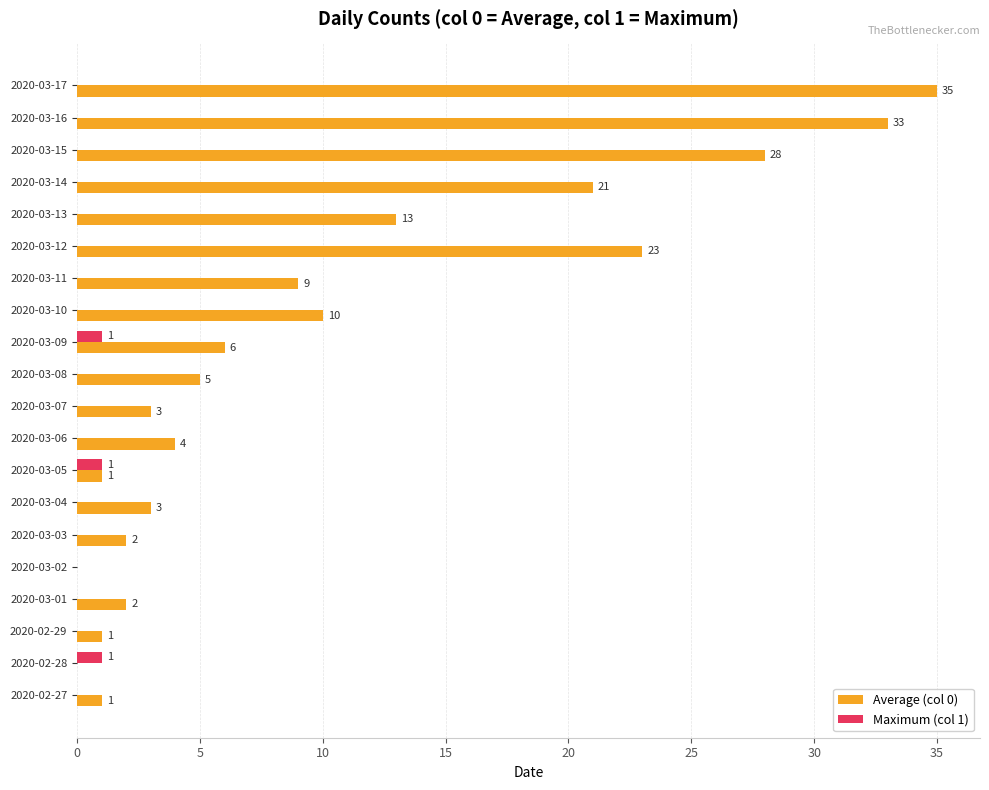

At which category is the sum across all series the highest?

2020-03-17